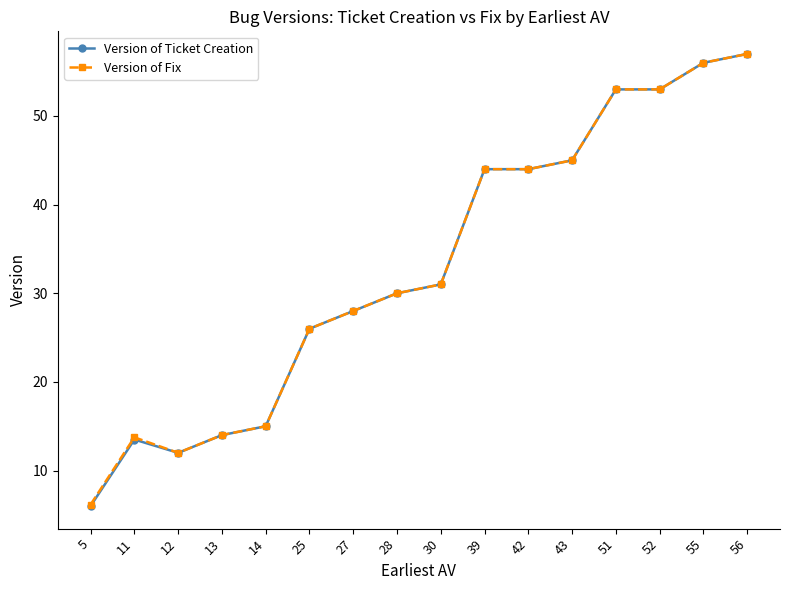

The Version of Ticket Creation series shows 21.5 at 56. True or false?

False